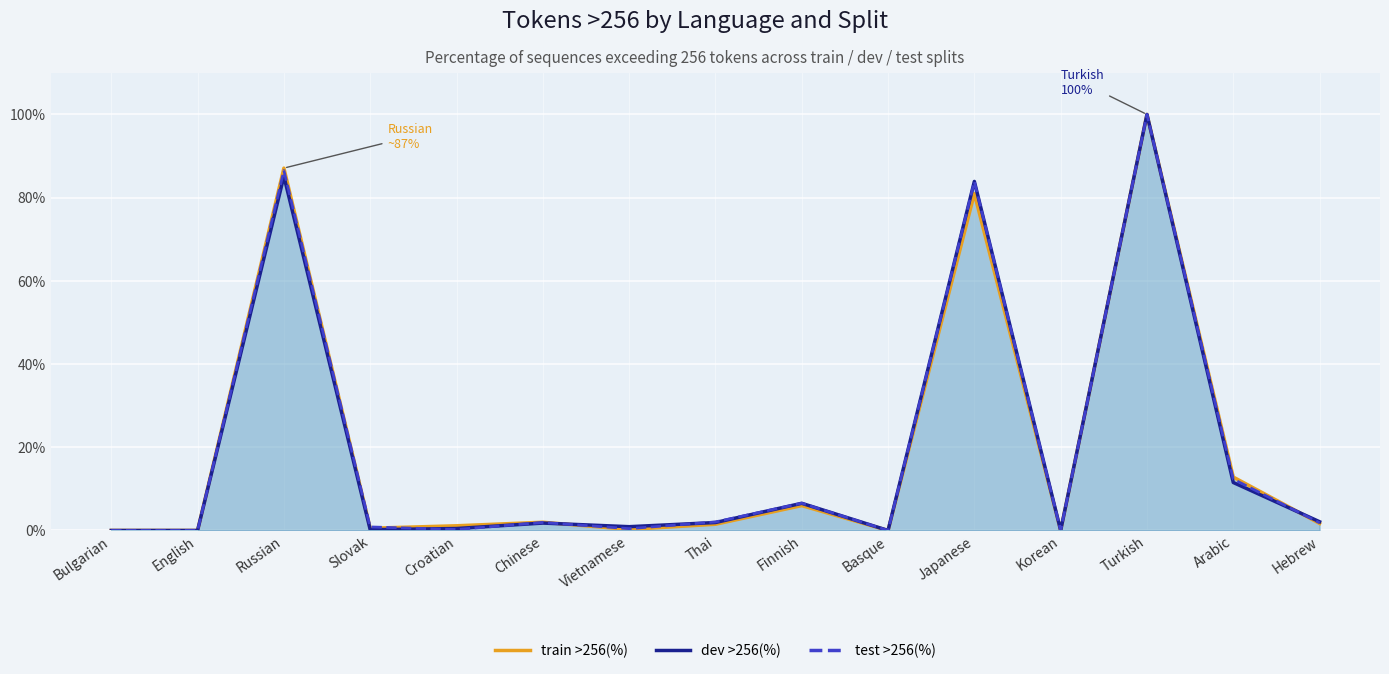

At which label does train >256(%) first exceed 1?

Russian